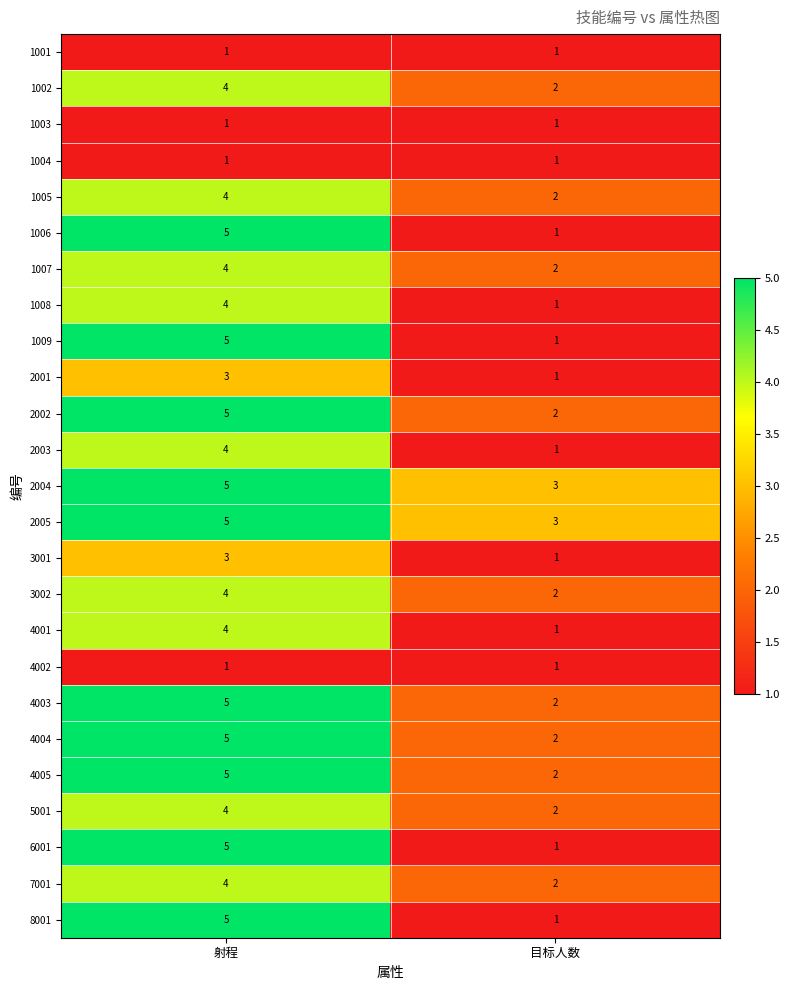

What is the difference between the highest and lowest values at 射程?

4